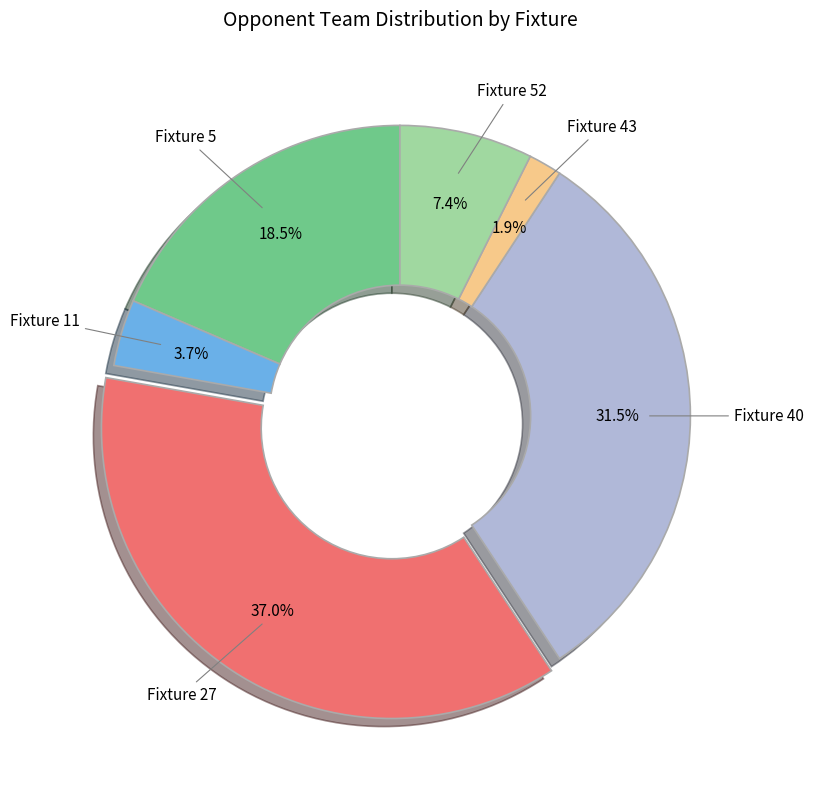

Which category has the smallest portion of the pie?

Fixture 43